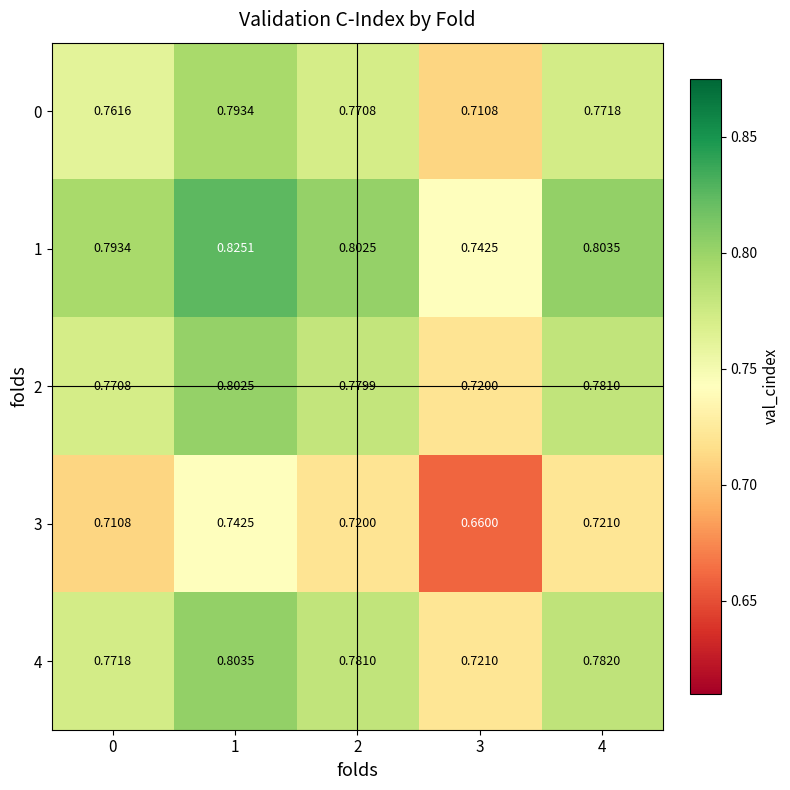

Is the value of 1 at 3 greater than the value of 3 at 3?

Yes